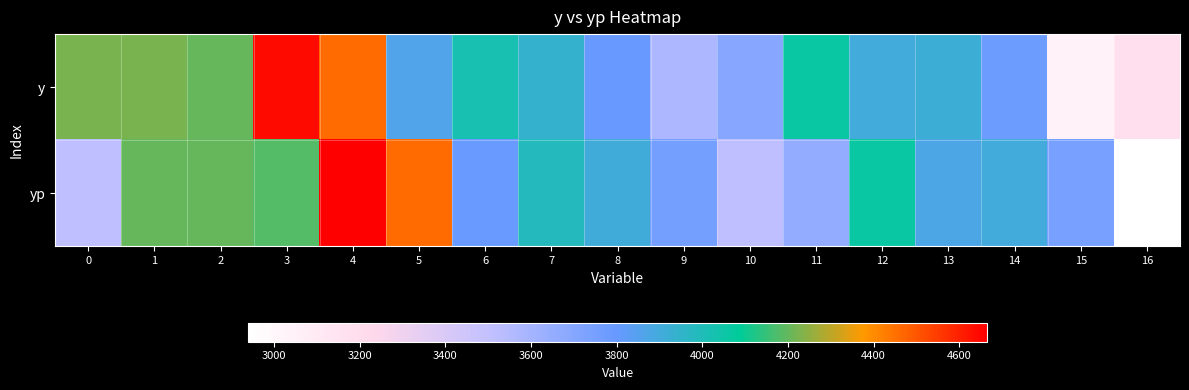

At how many categories does at least one series exceed 3445?

16